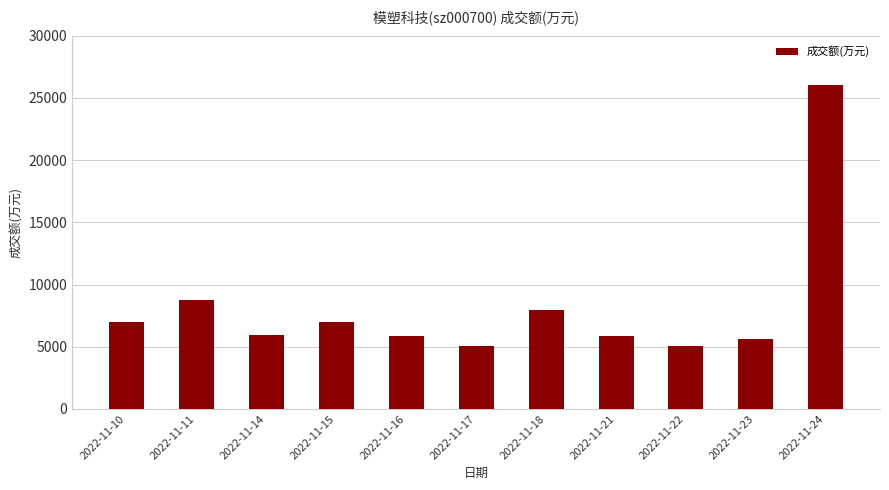

What is the value of the 3rd bar from the left?

5919